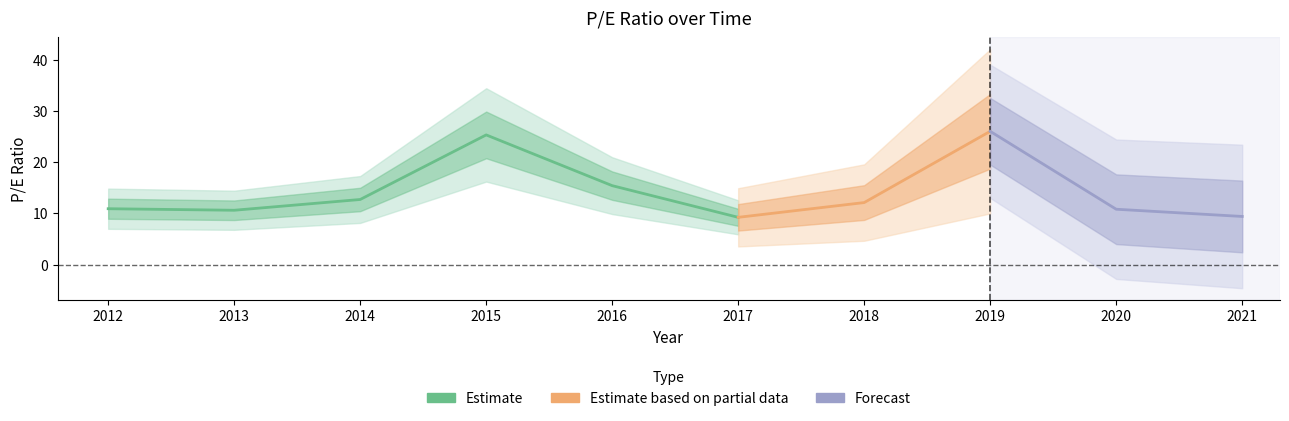

What is the difference between the second highest and second lowest values?

15.9